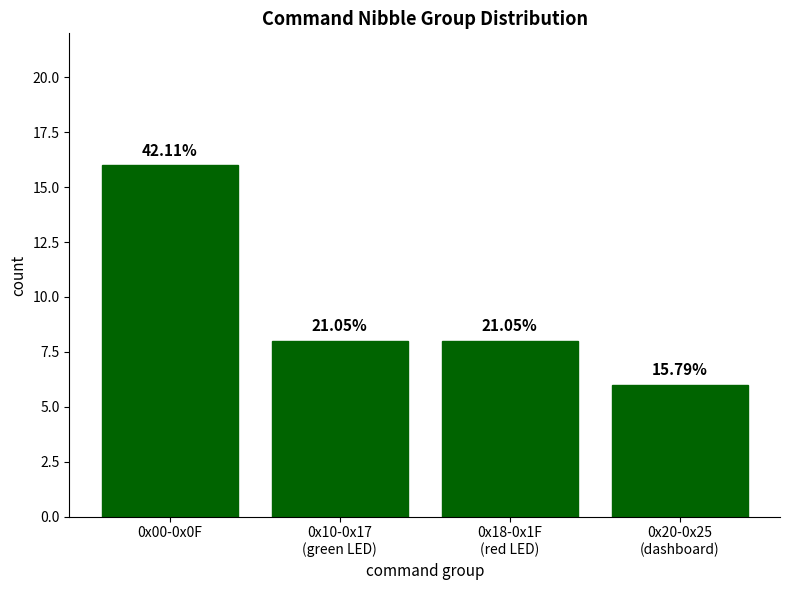

Are the bars horizontal?

No